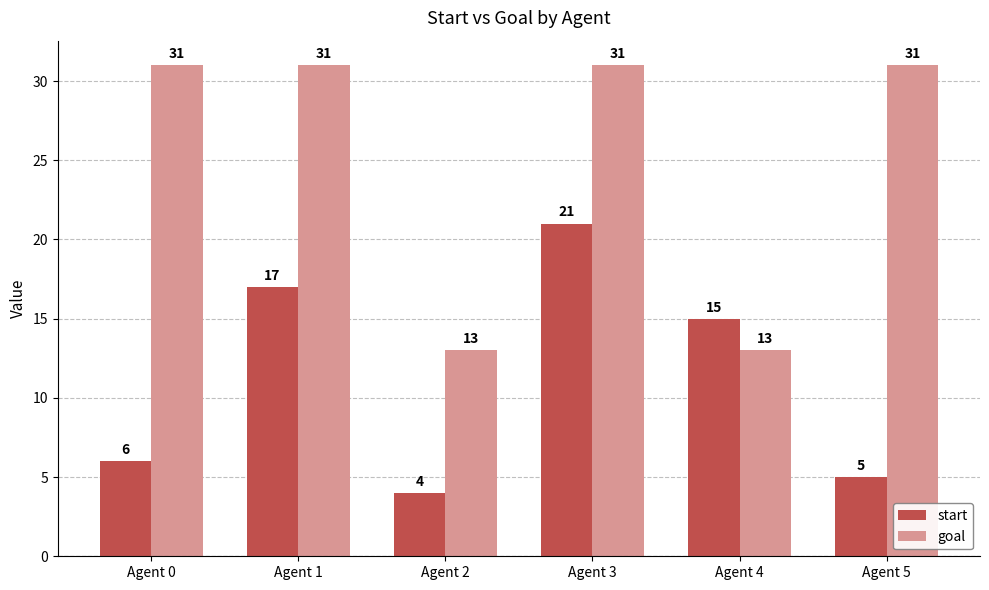

Which label corresponds to the smallest value in the chart?

Agent 2